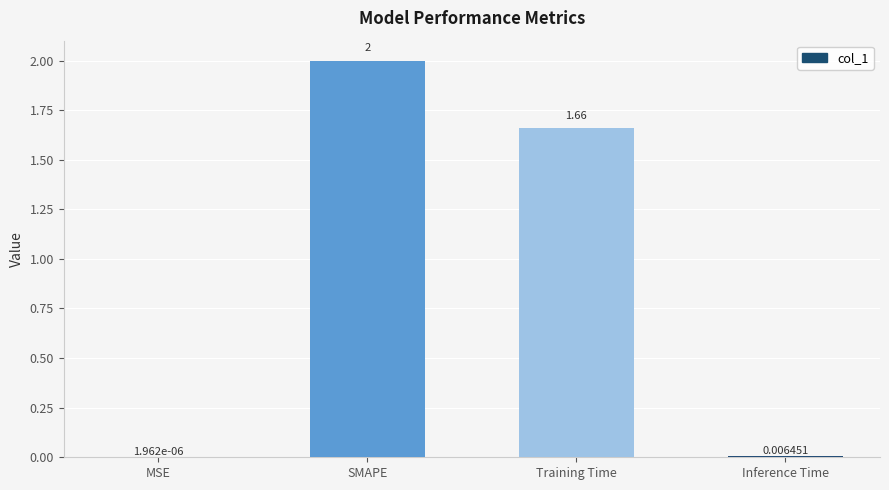

At which category does the chart reach its peak across all series?

SMAPE